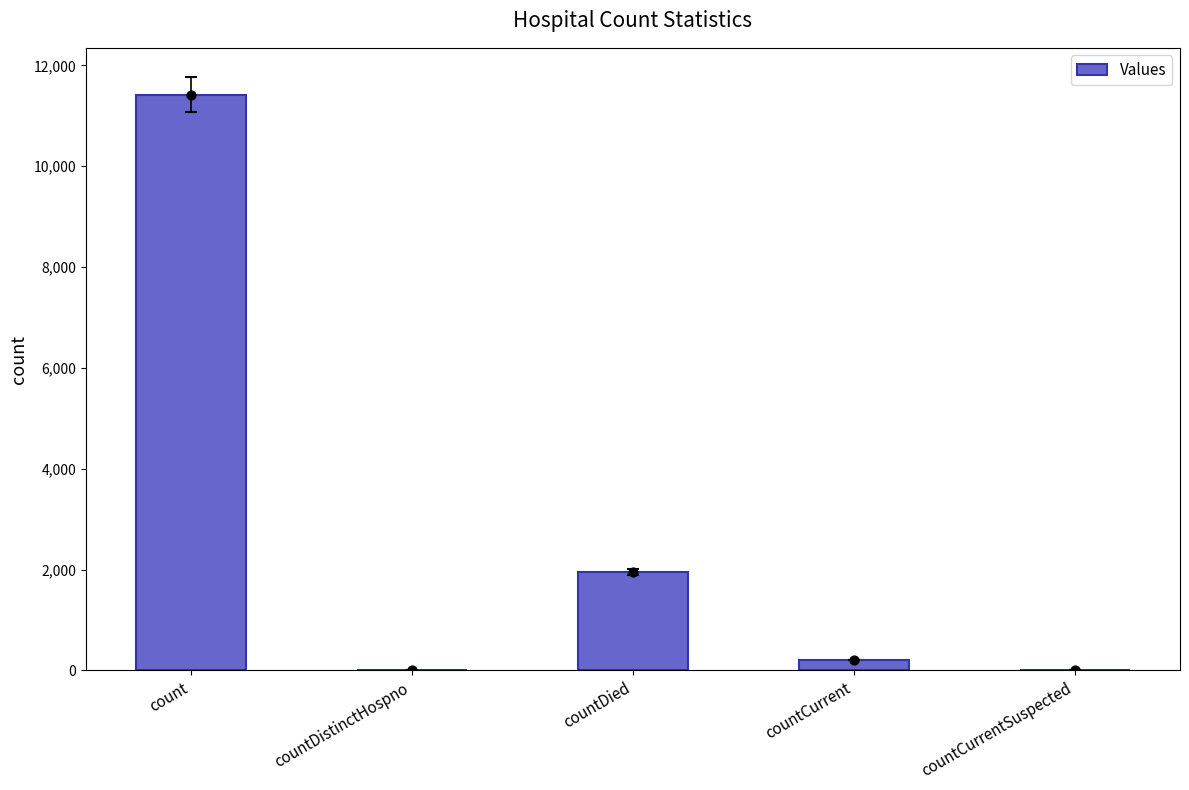

Which has a higher value, count or countCurrentSuspected?

count